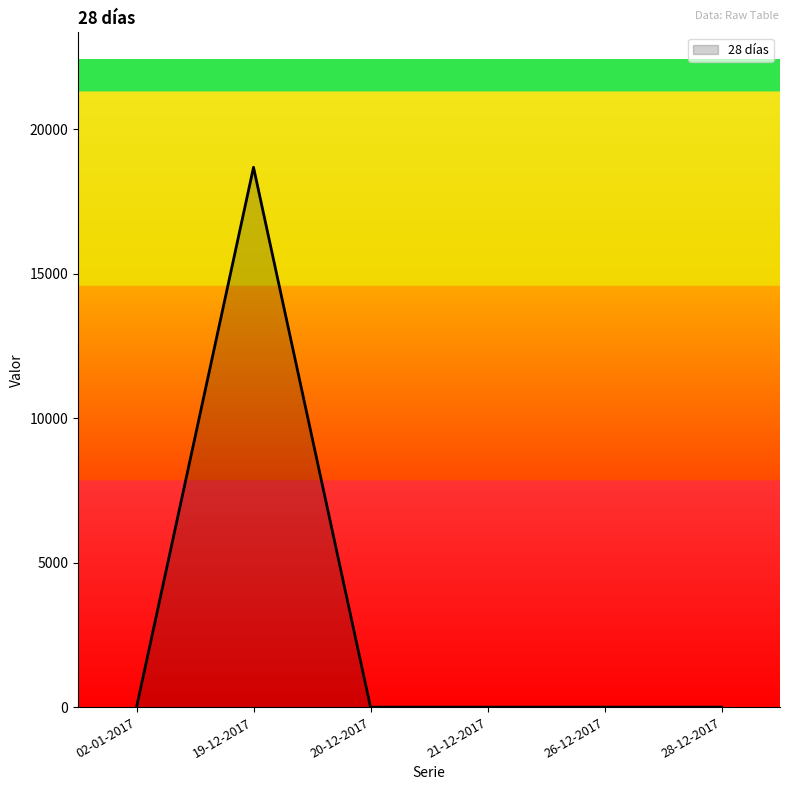

What position from the right is 26-12-2017?

2